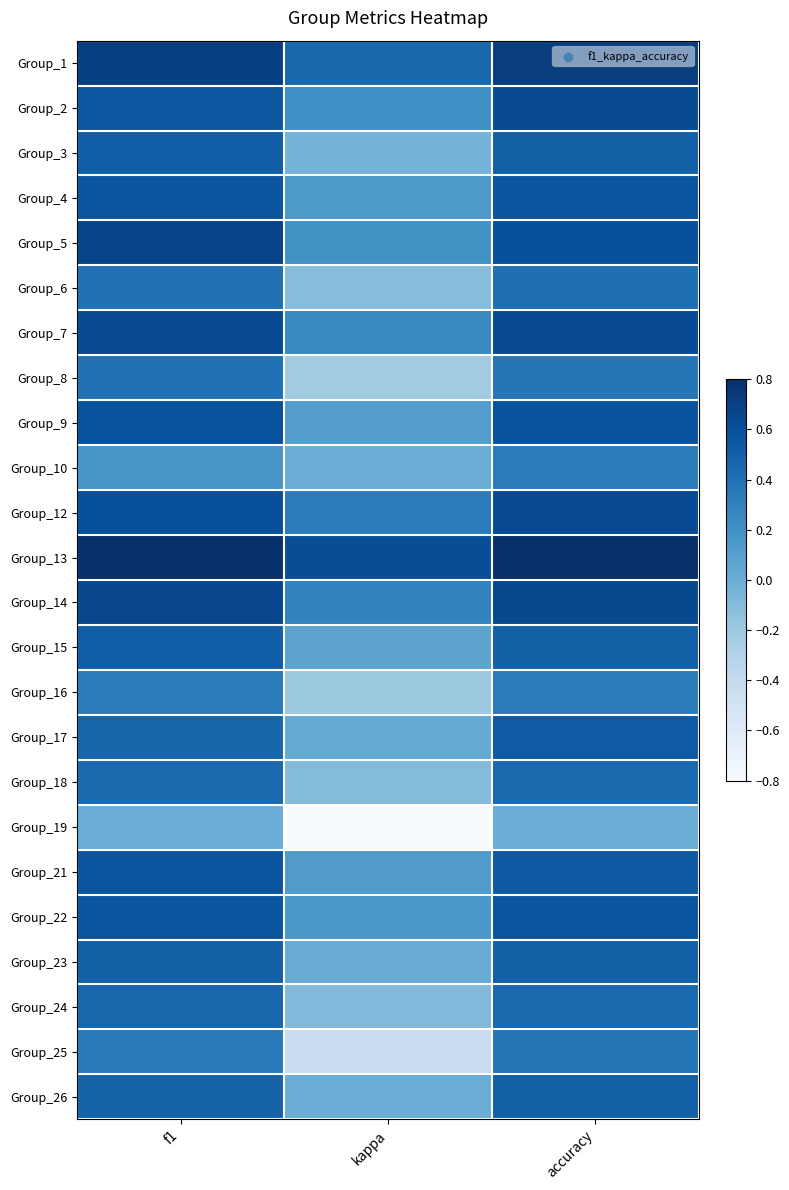

Reading right to left, transcribe all the data shown in this chart.

Group_1: accuracy=0.7	kappa=0.5	f1=0.7
Group_2: accuracy=0.6	kappa=0.2	f1=0.6
Group_3: accuracy=0.5	kappa=-0.0	f1=0.5
Group_4: accuracy=0.6	kappa=0.1	f1=0.6
Group_5: accuracy=0.6	kappa=0.2	f1=0.7
Group_6: accuracy=0.4	kappa=-0.1	f1=0.4
Group_7: accuracy=0.6	kappa=0.2	f1=0.6
Group_8: accuracy=0.4	kappa=-0.2	f1=0.4
Group_9: accuracy=0.6	kappa=0.1	f1=0.6
Group_10: accuracy=0.3	kappa=0.0	f1=0.2
Group_12: accuracy=0.6	kappa=0.3	f1=0.6
Group_13: accuracy=0.8	kappa=0.6	f1=0.8
Group_14: accuracy=0.6	kappa=0.3	f1=0.7
Group_15: accuracy=0.5	kappa=0.1	f1=0.5
Group_16: accuracy=0.3	kappa=-0.2	f1=0.3
Group_17: accuracy=0.5	kappa=0.0	f1=0.5
Group_18: accuracy=0.5	kappa=-0.1	f1=0.5
Group_19: accuracy=0.0	kappa=-0.8	f1=0.0
Group_21: accuracy=0.5	kappa=0.1	f1=0.6
Group_22: accuracy=0.6	kappa=0.2	f1=0.6
Group_23: accuracy=0.5	kappa=0.0	f1=0.5
Group_24: accuracy=0.5	kappa=-0.1	f1=0.5
Group_25: accuracy=0.4	kappa=-0.4	f1=0.3
Group_26: accuracy=0.5	kappa=0.0	f1=0.5